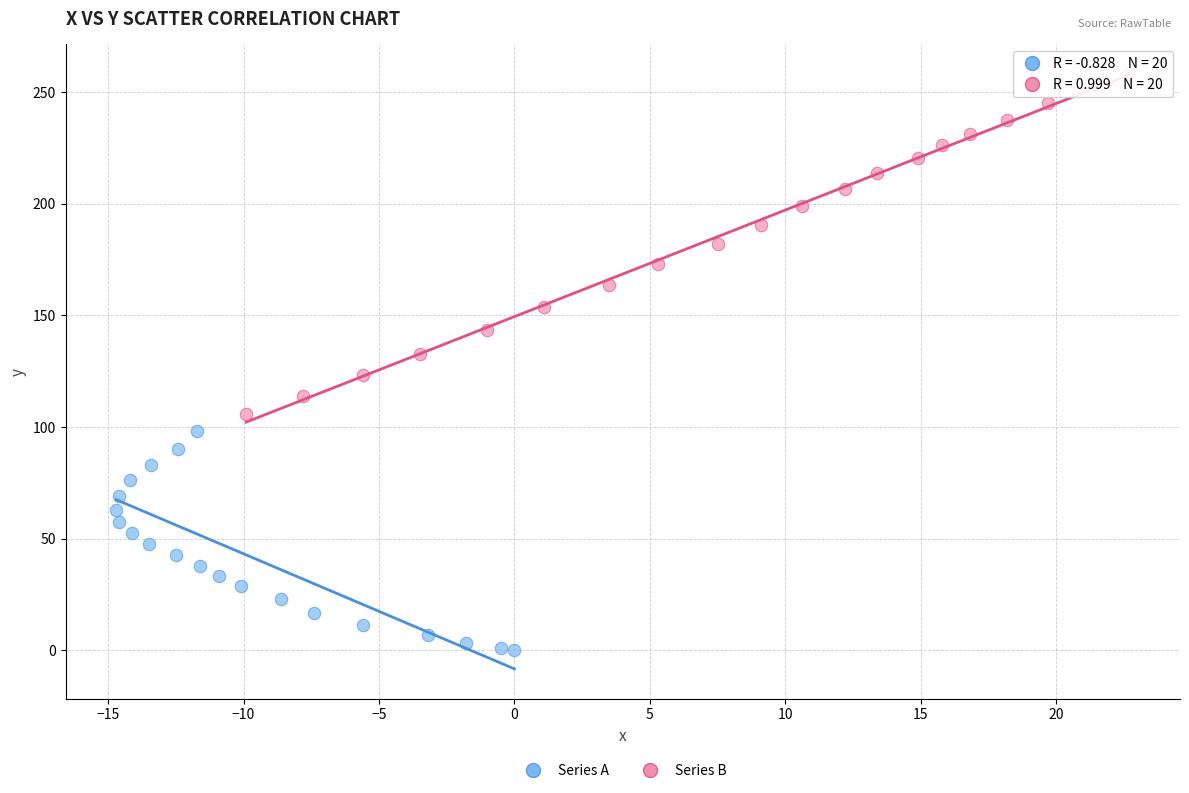

Which series reaches the minimum Y coordinate?

Series A